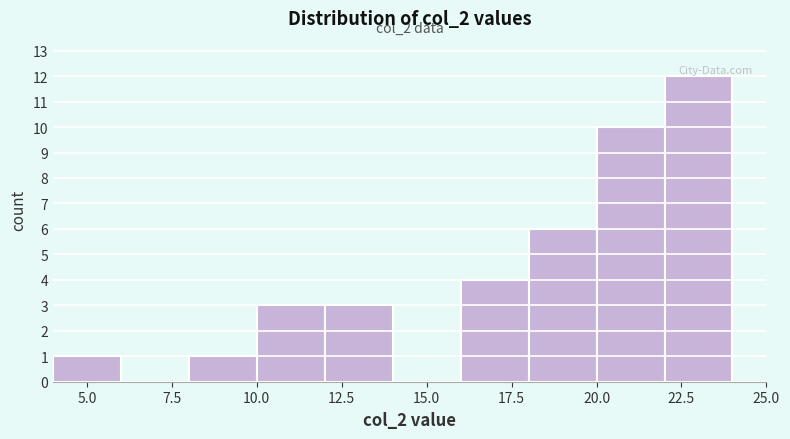

Over which range of the x-axis is the bar tallest?

22 to 24